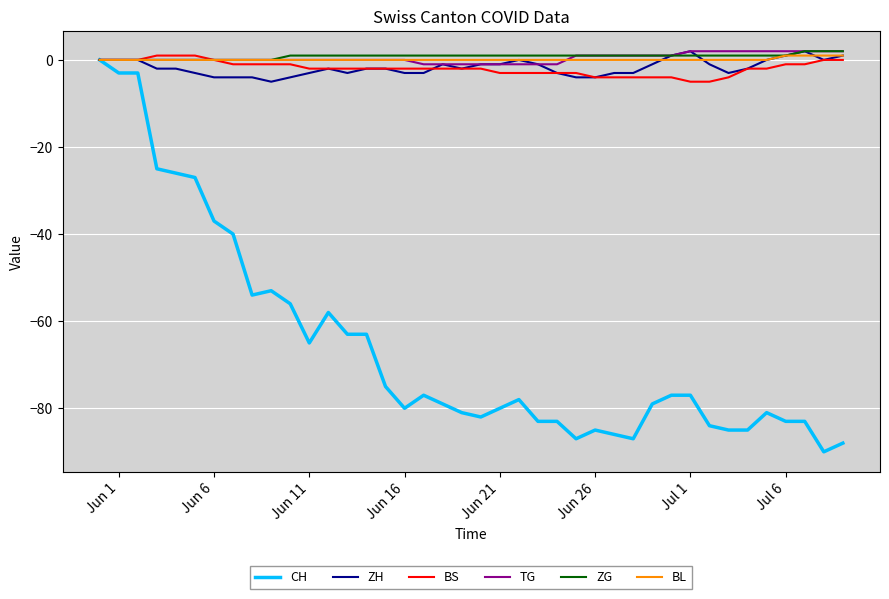

How many lines are shown in the chart?

6